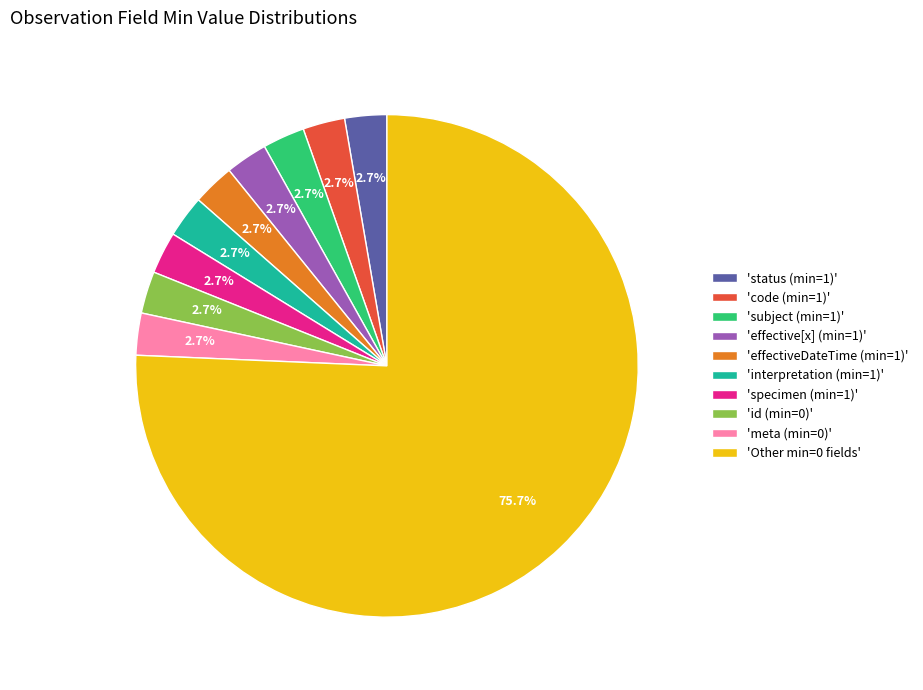

What is the total percentage of 'specimen (min=1)' and 'Other min=0 fields'?

78.4%